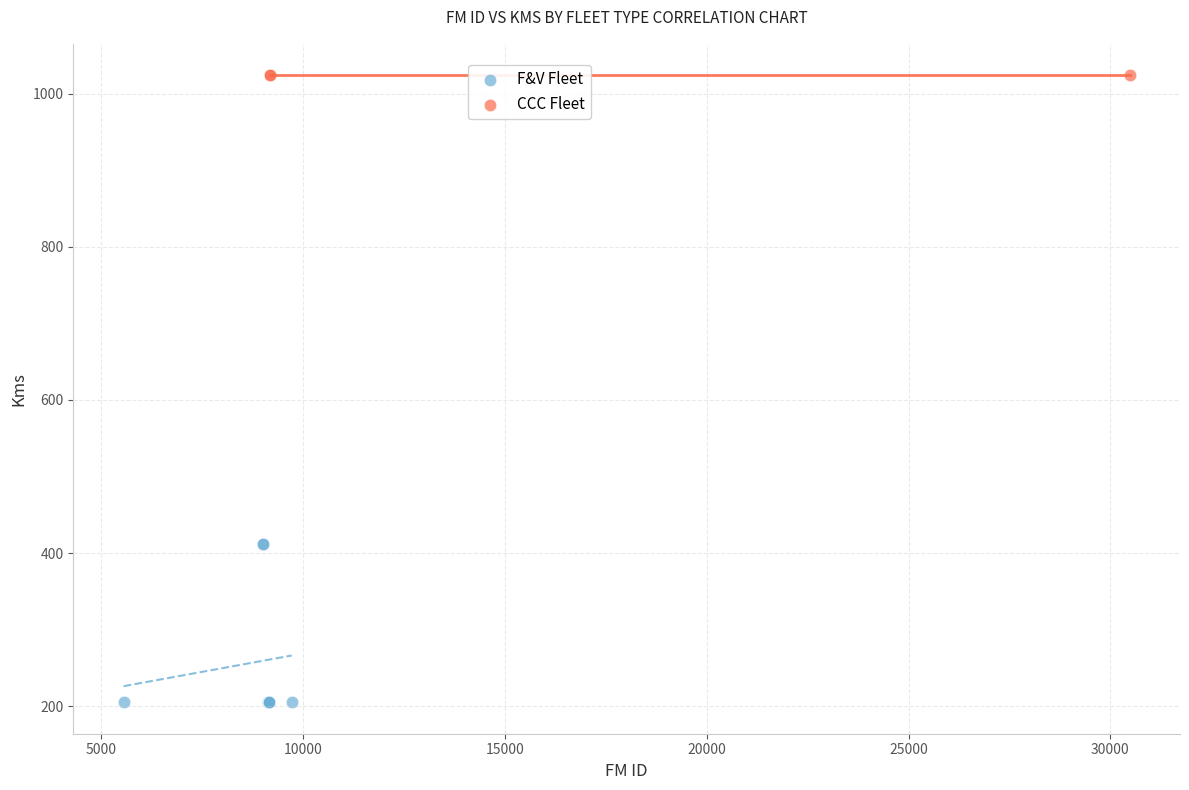

Which series reaches the minimum Y coordinate?

F&V Fleet